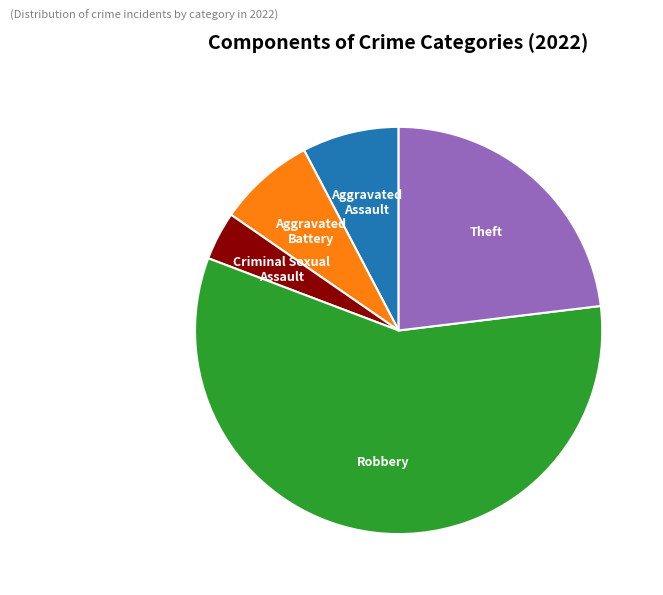

How much of the chart is everything except Theft?

76.9%